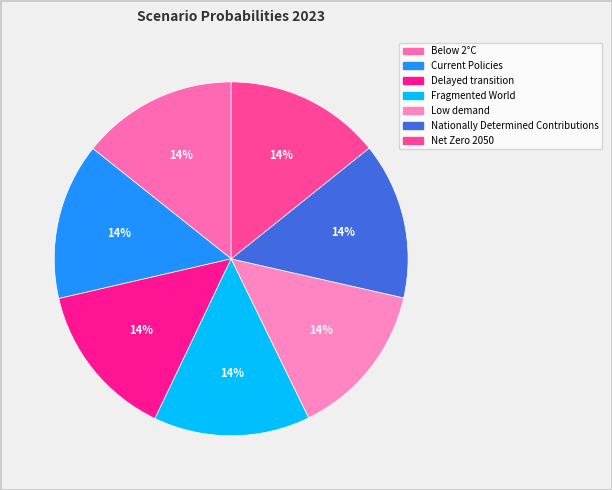

True or false: Current Policies accounts for 1% of the total.

False